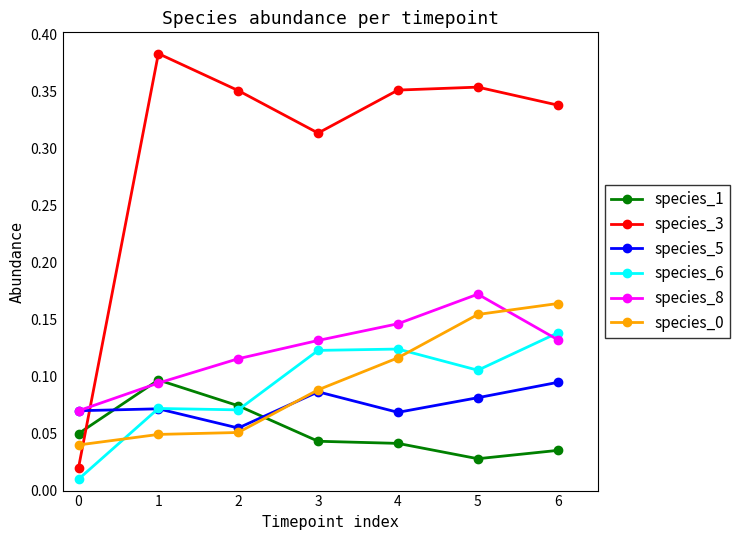

Between which two adjacent categories do species_1 and species_6 first intersect?

2 and 3